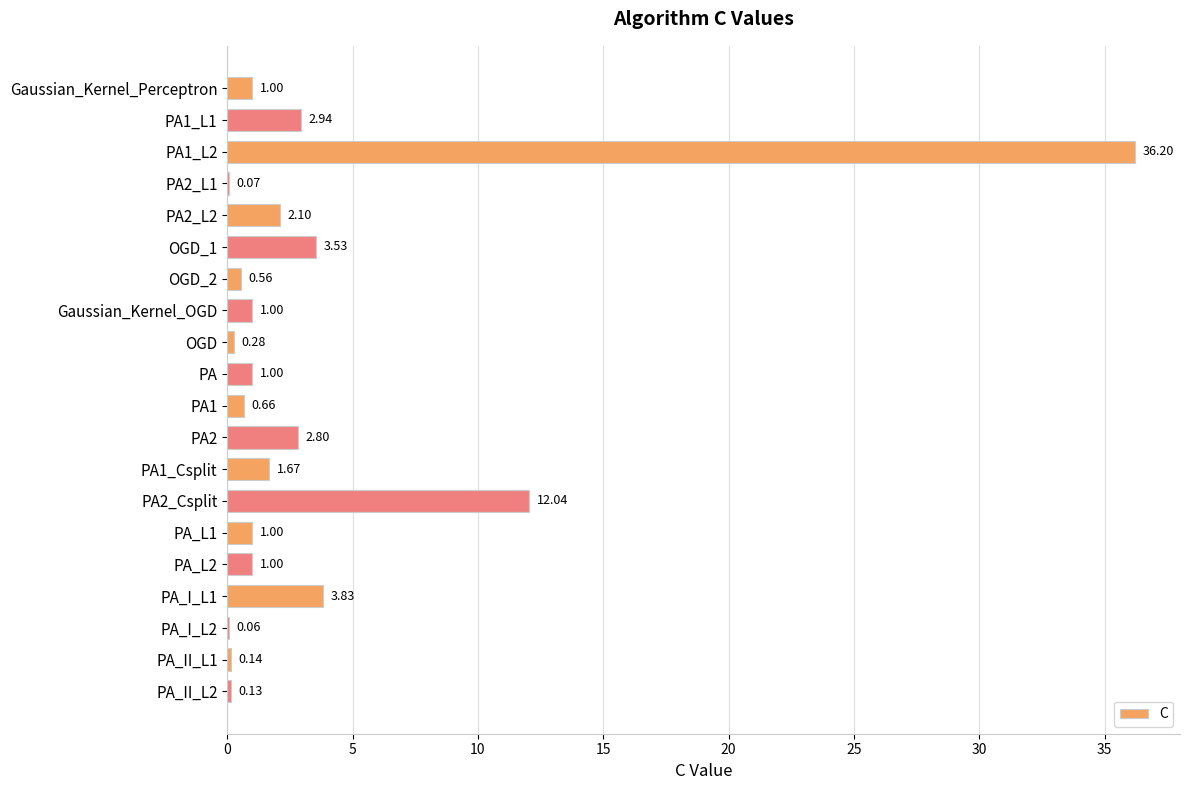

Between PA2_Csplit and PA2_L2, which is larger?

PA2_Csplit